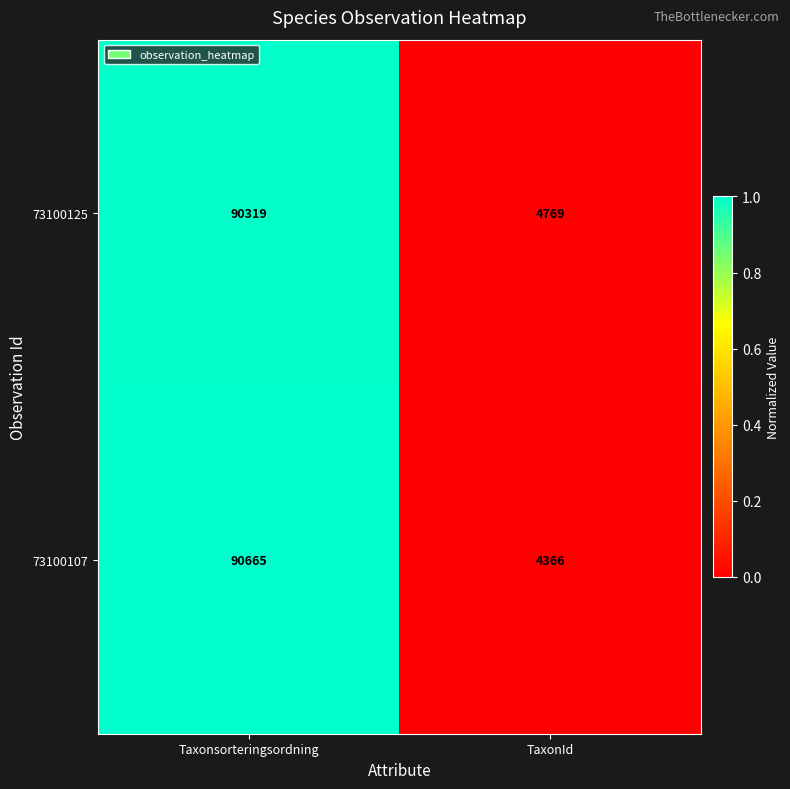

List the series in order of their overall mean, lowest first.

73100107, 73100125